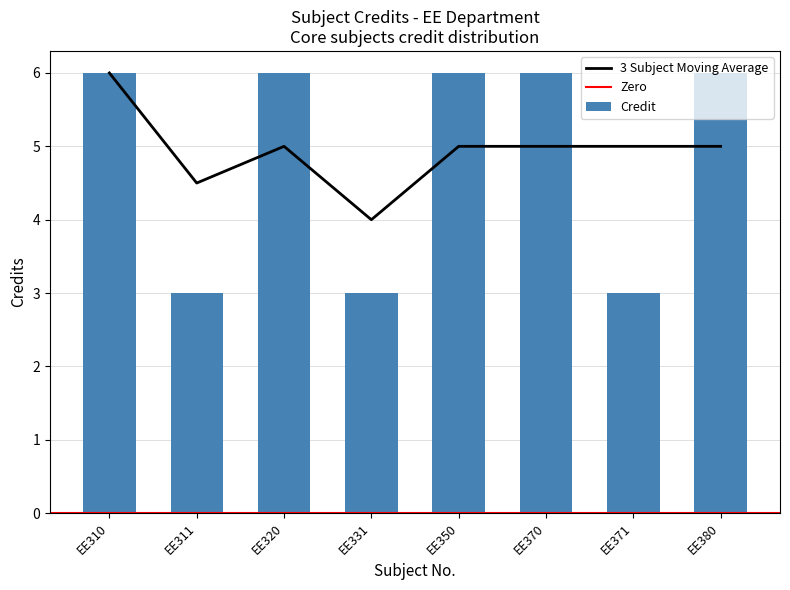

What is the maximum value shown in the chart?

6